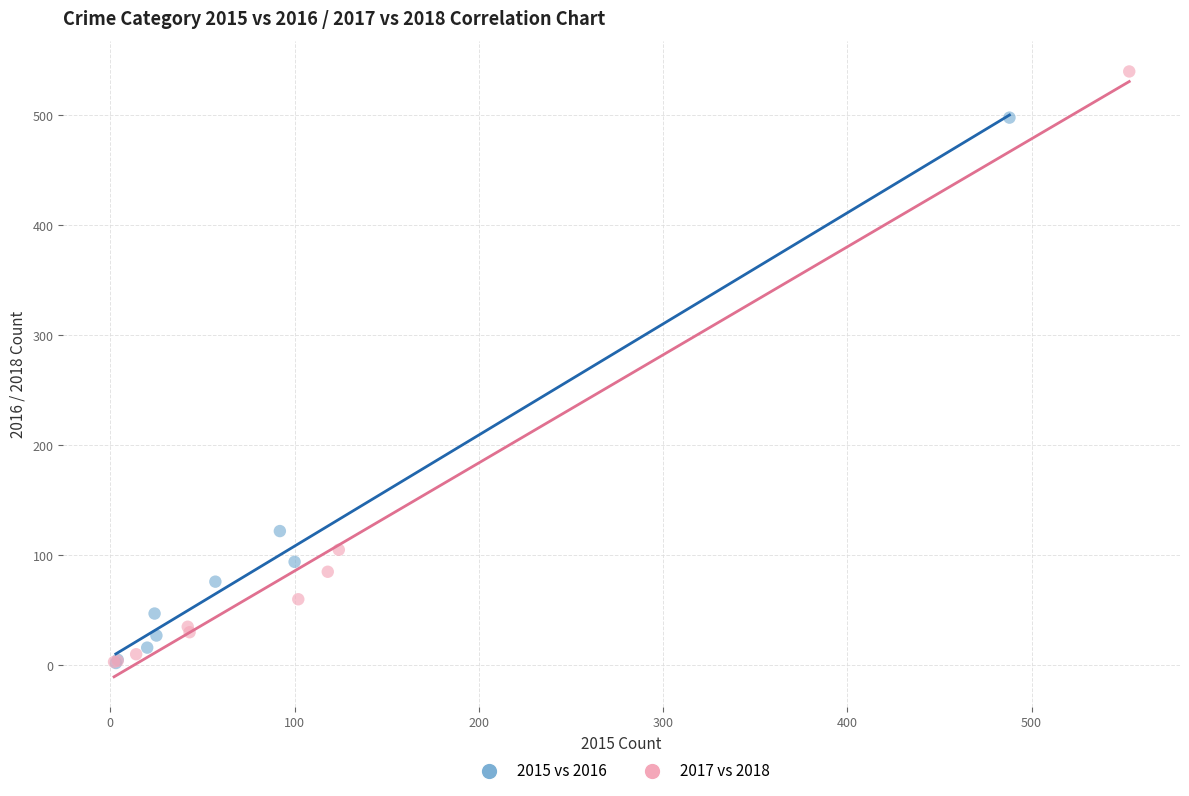

Which series contains the highest Y value?

2017 vs 2018